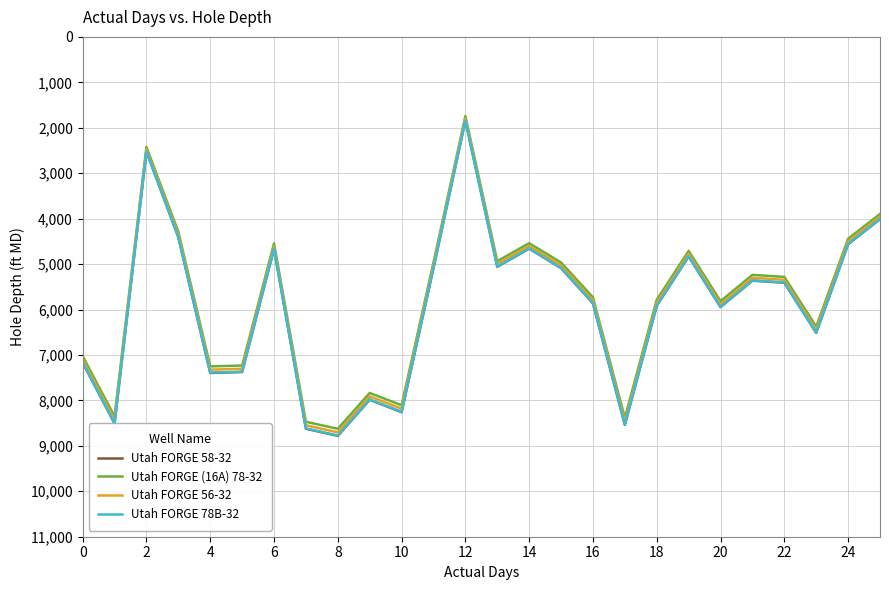

At how many categories does at least one series exceed 4077?

23